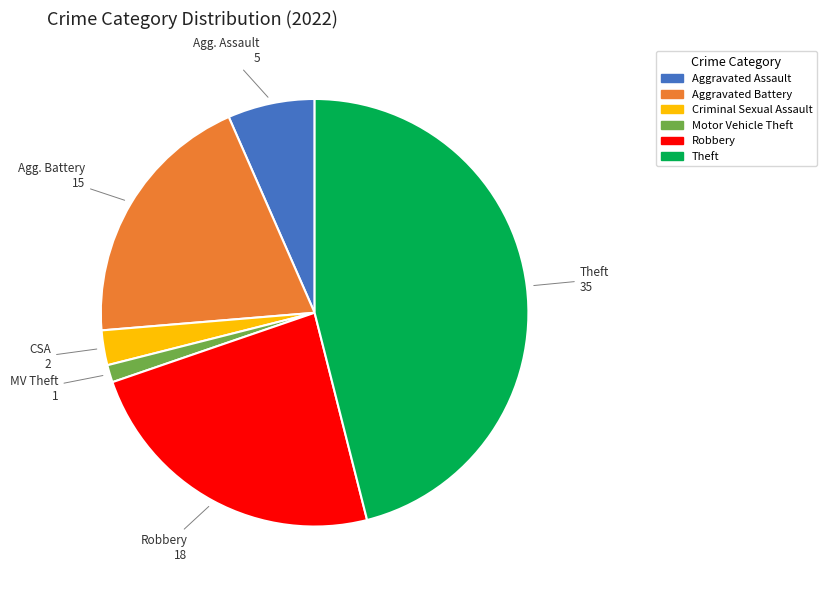

Is there any slice that represents more than half of the pie?

No